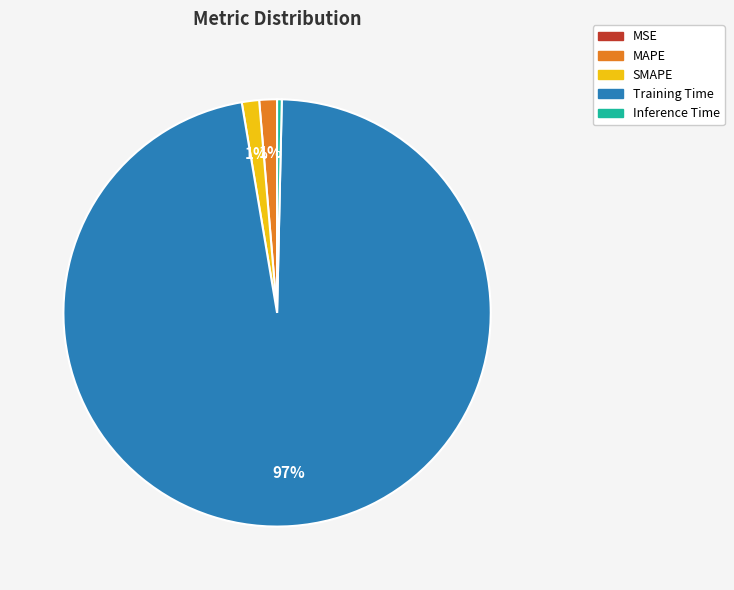

Which category has the biggest portion of the pie?

Training Time